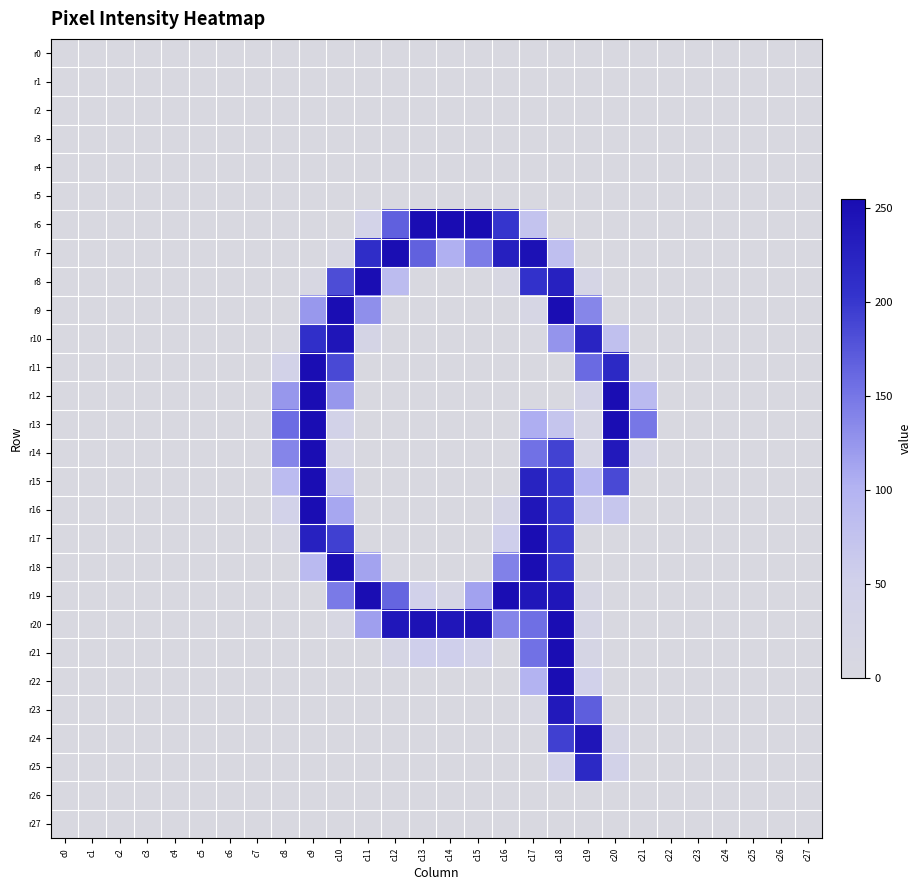

At how many categories does at least one series exceed 39?

14